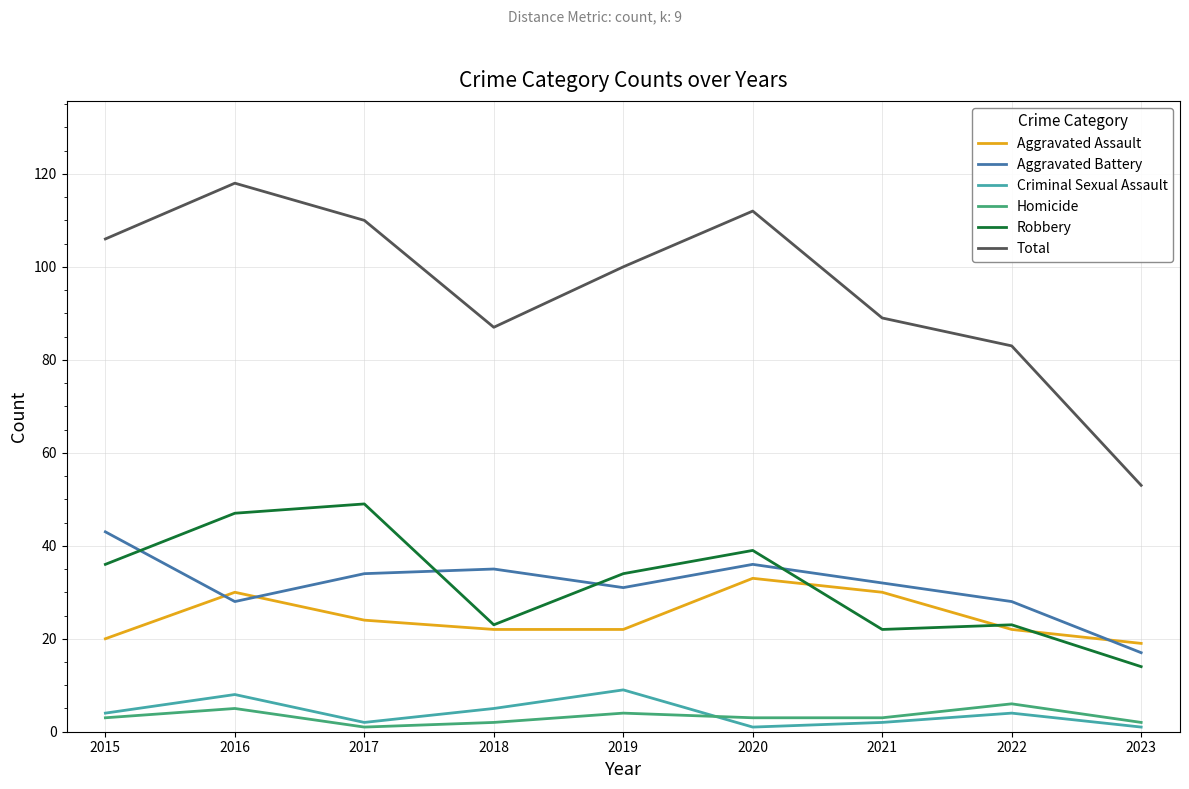

What are all the series names shown in the legend?

Aggravated Assault, Aggravated Battery, Criminal Sexual Assault, Homicide, Robbery, Total